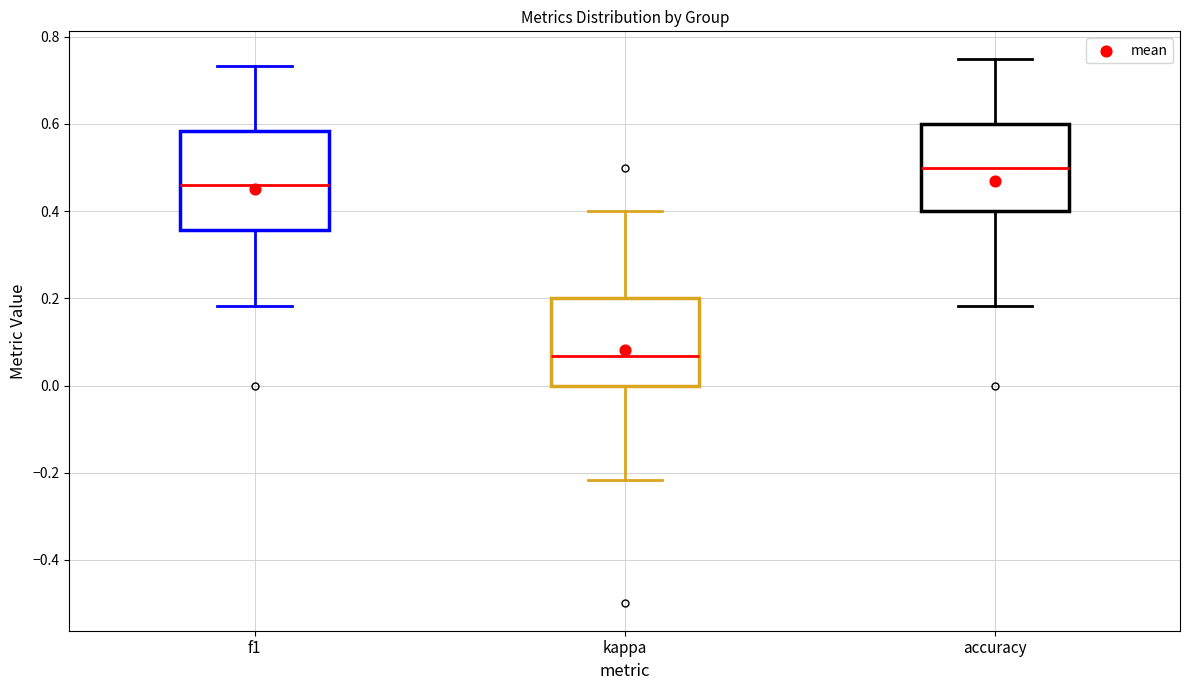

Comparing the boxes themselves (not the whiskers), which one is the tallest?

f1